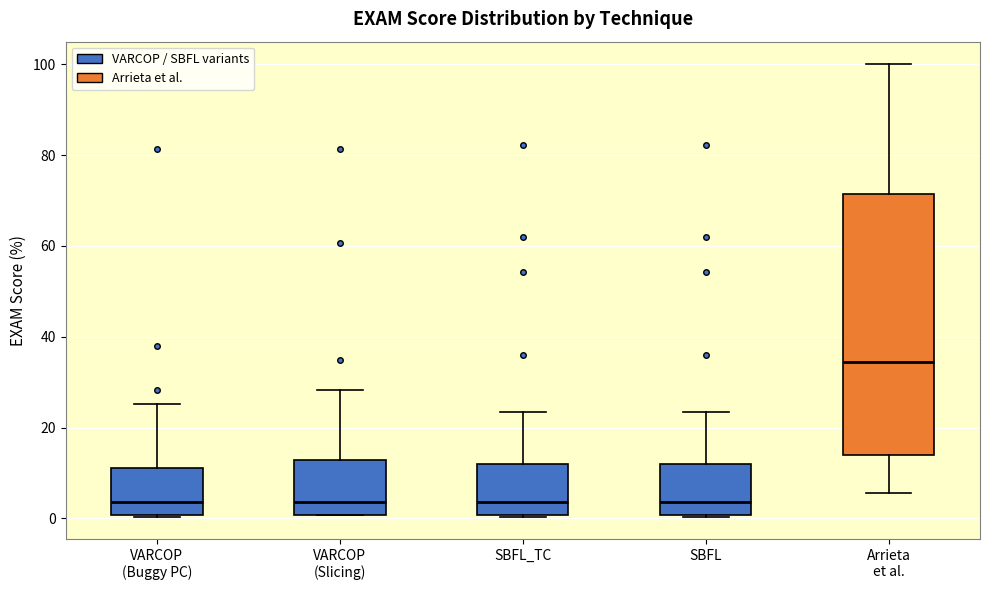

Which box is the tallest, from its lower edge to its upper edge?

Arrieta et al.